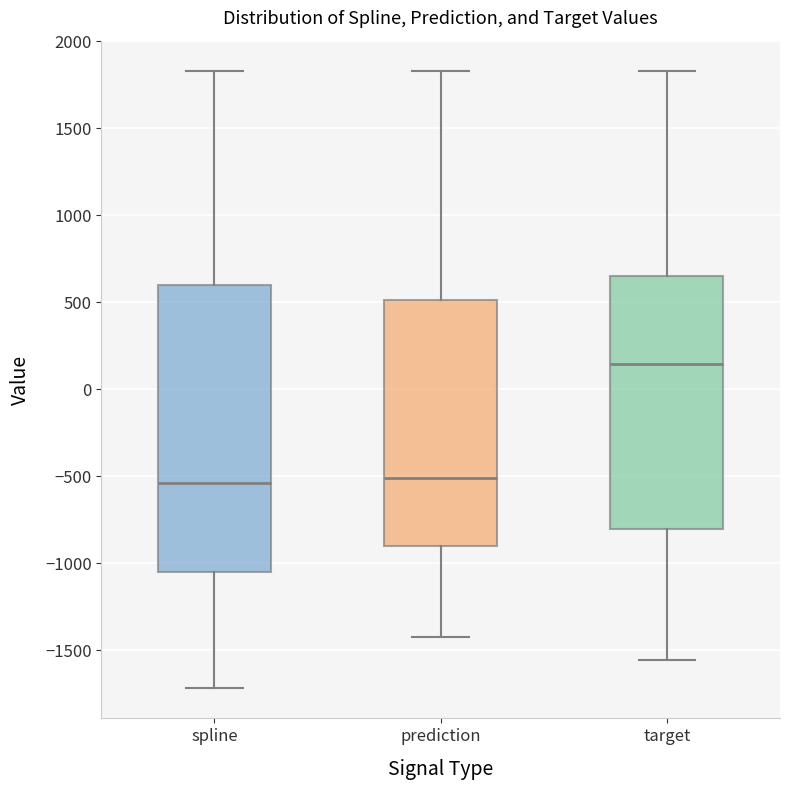

Comparing the boxes themselves (not the whiskers), which one is the tallest?

spline